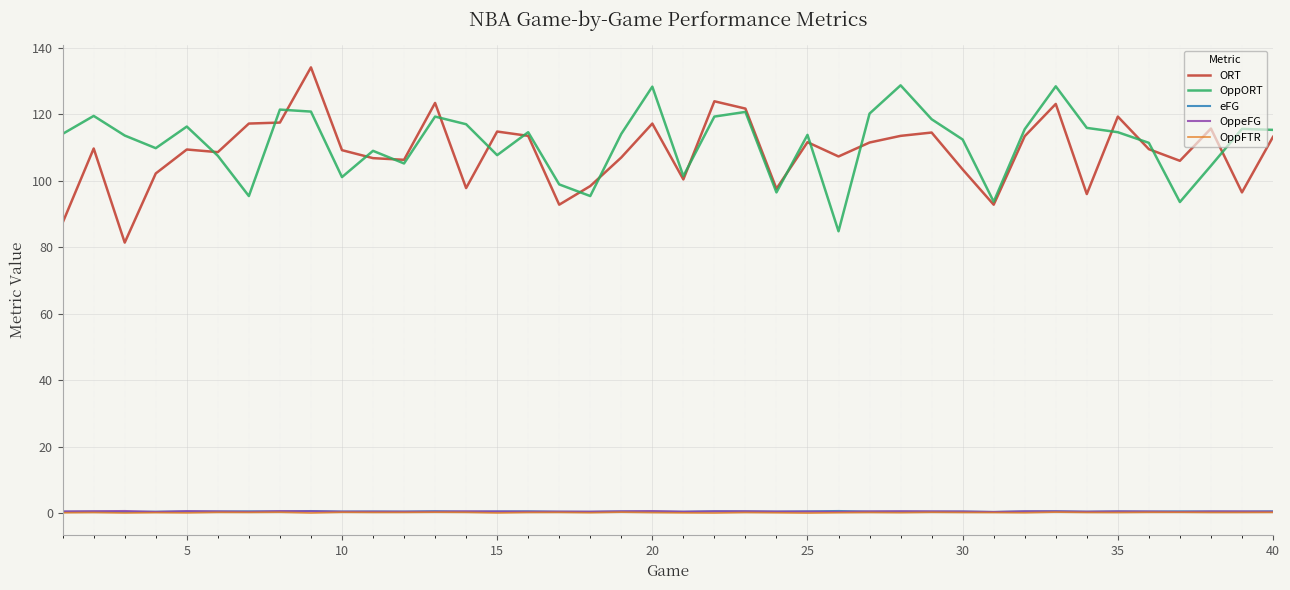

True or false: ORT and OppFTR intersect in this chart.

False